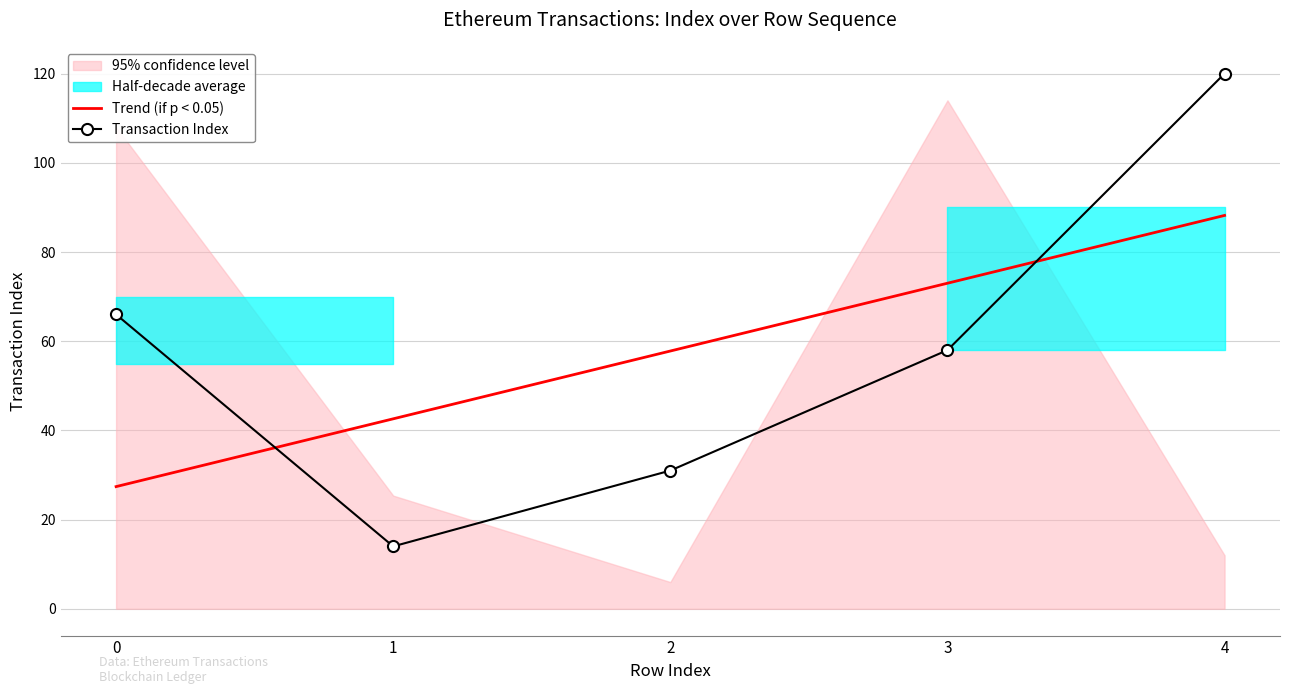

True or false: Transaction Index has a value of 31.0 at 2.

True